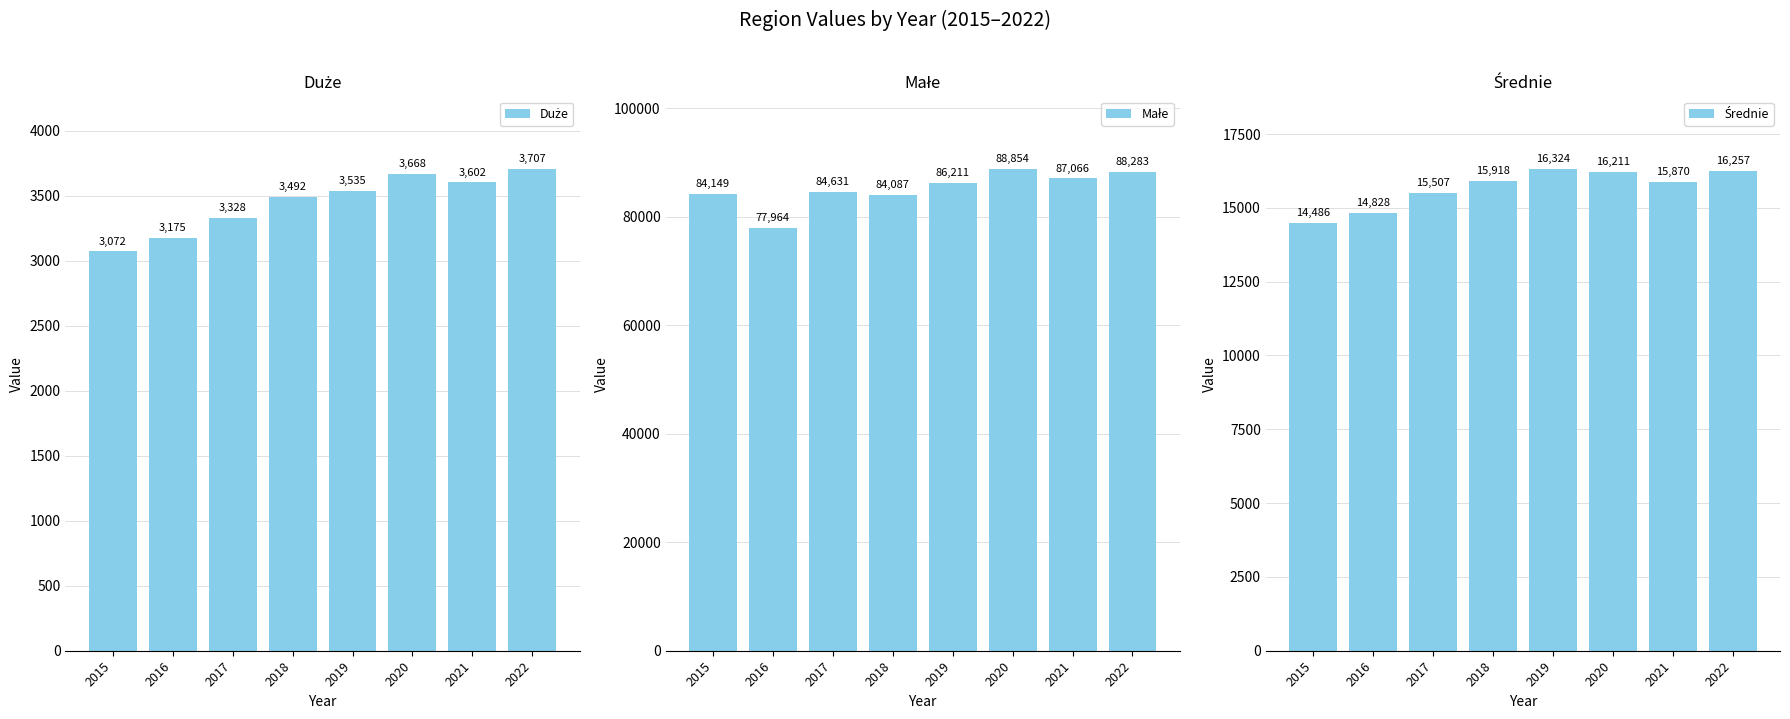

Which series has the largest range (max minus min)?

Małe